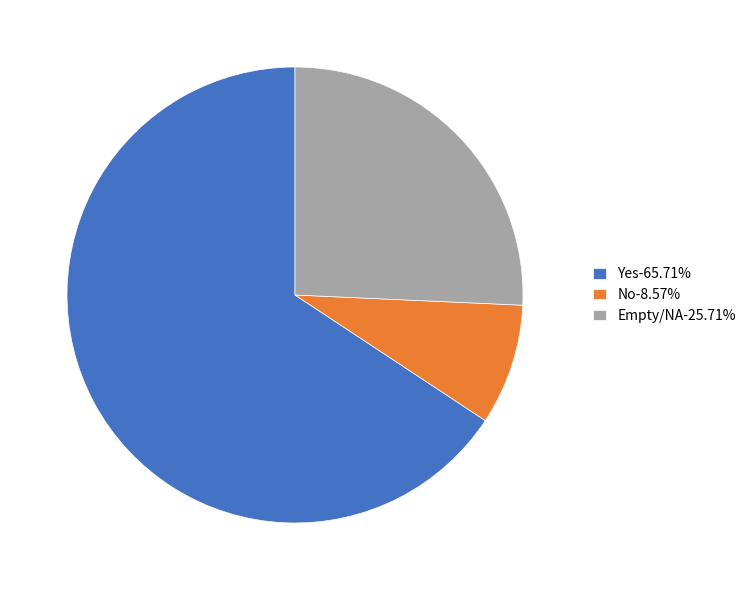

Is the sum of Empty/NA-25.71% and No-8.57% greater than half?

No